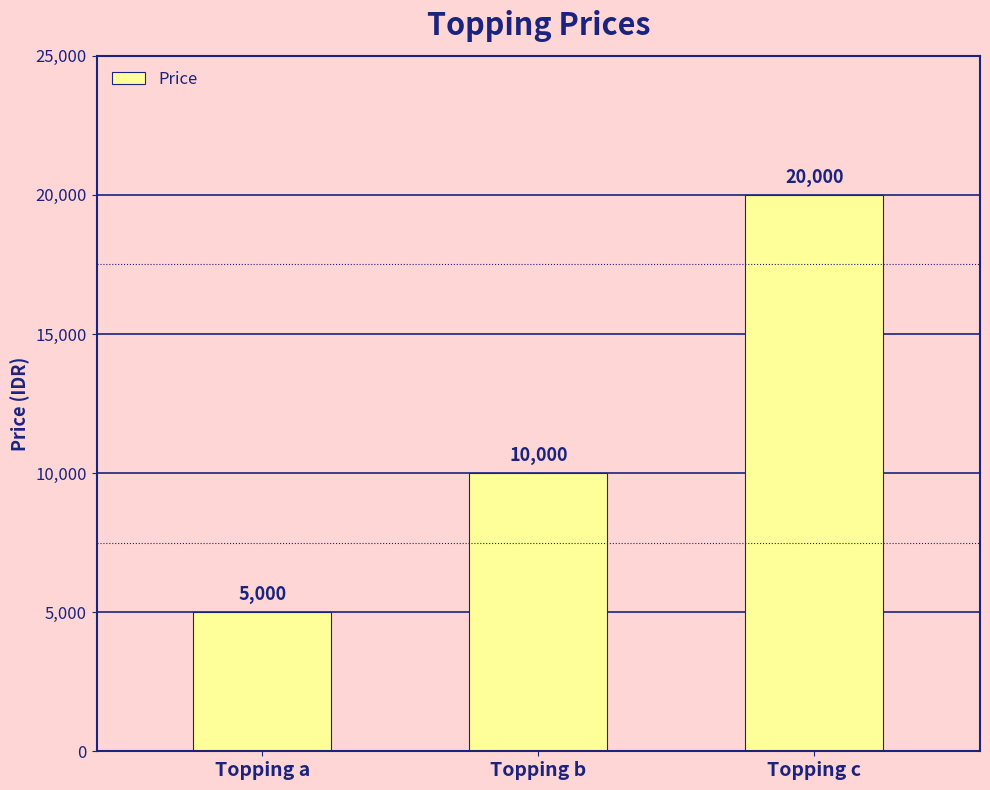

What is the sum of all values?

35000